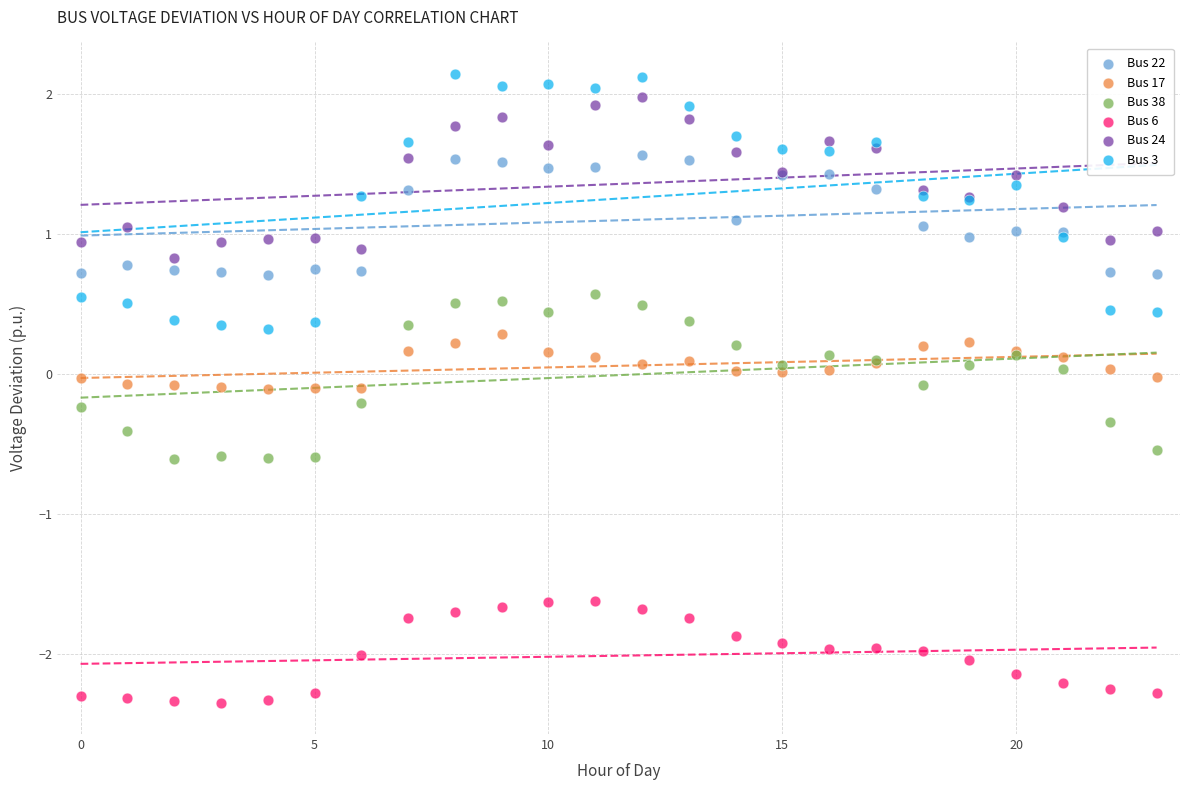

Which series contains the lowest Y value?

Bus 6